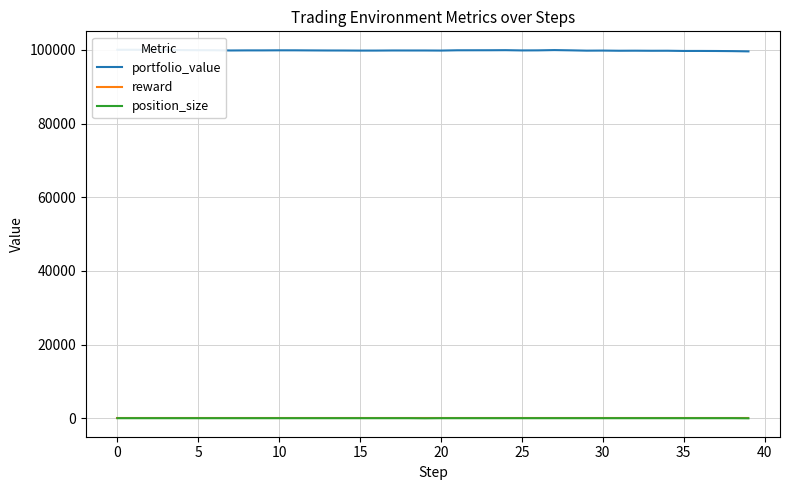

How many values in the portfolio_value series exceed 99839?

20